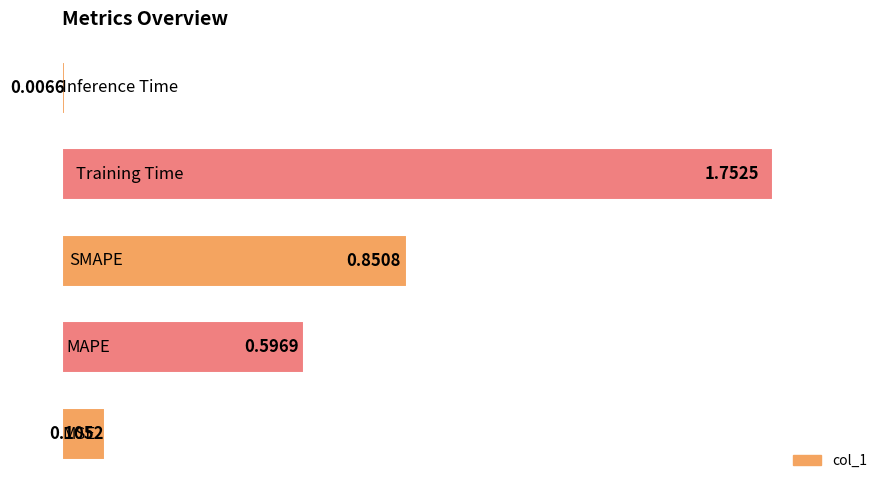

What is the difference between the second highest and second lowest values?

0.7